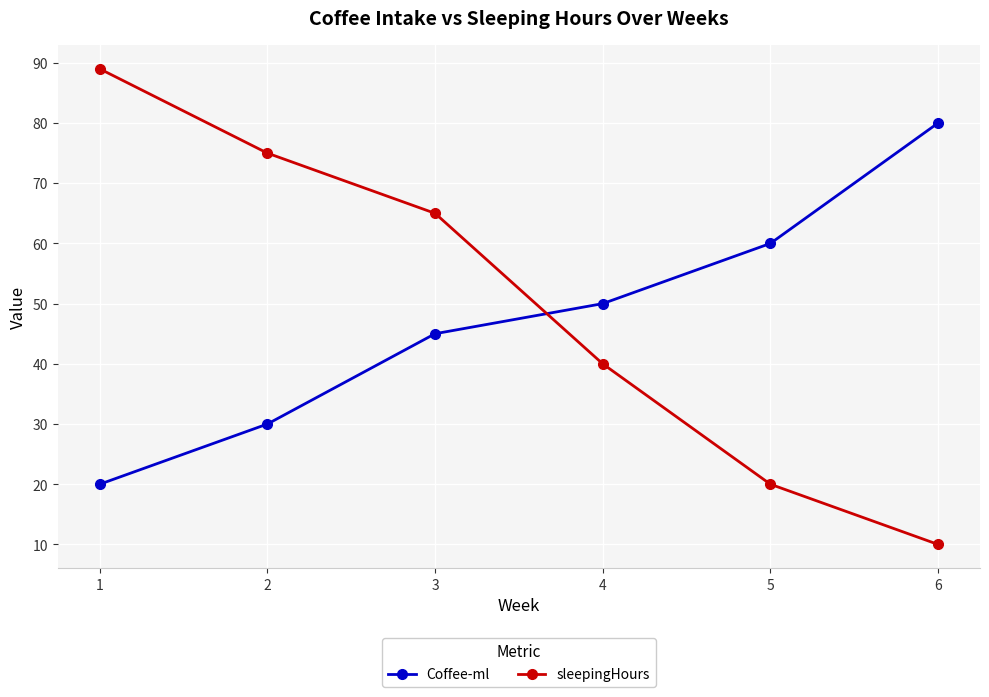

True or false: sleepingHours and Coffee-ml cross at least once.

True